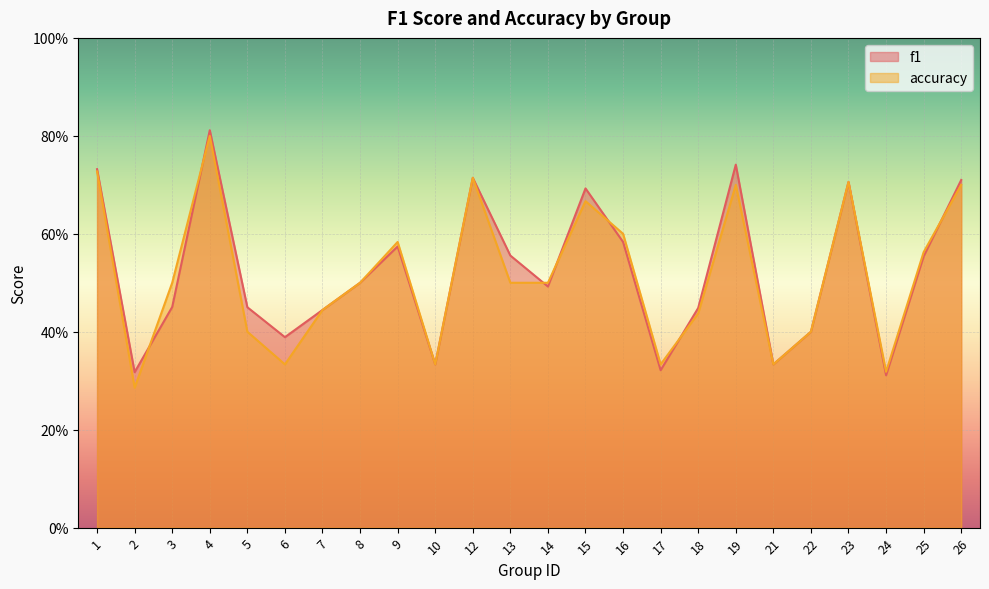

What are all the series names shown in the legend?

f1, accuracy